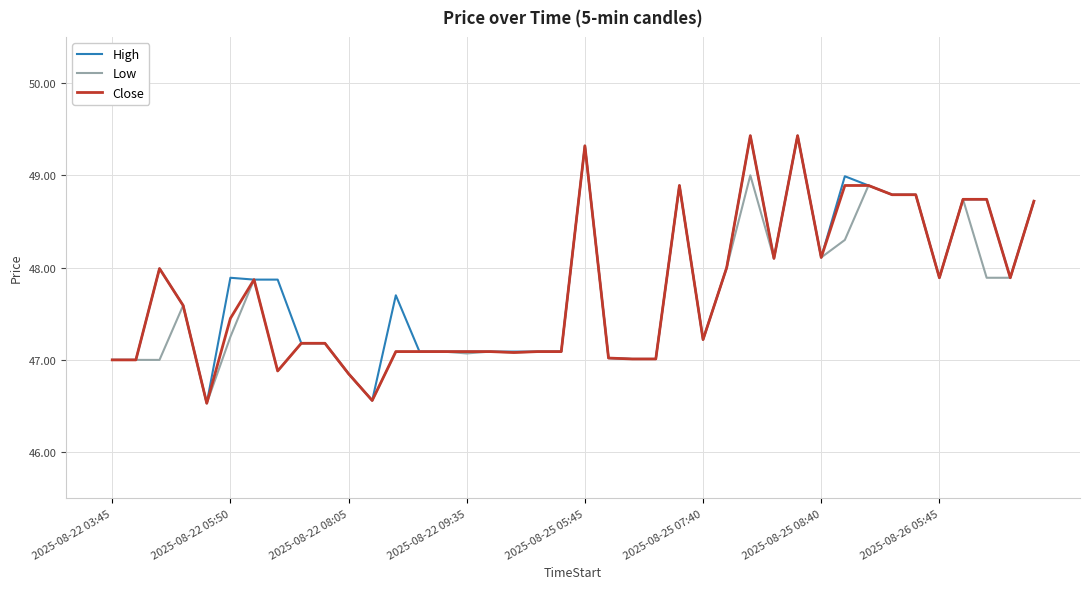

What is the smallest value displayed?

46.5